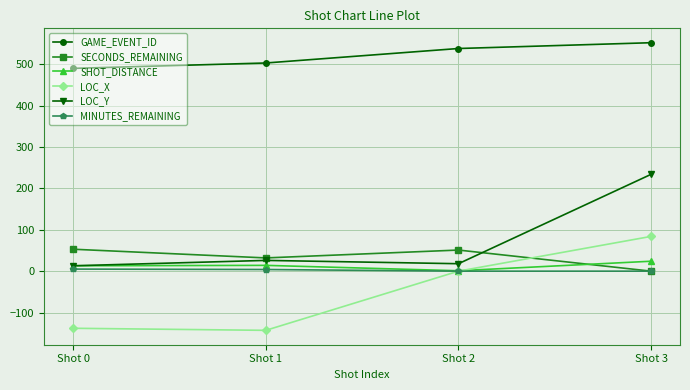

What is the sum of all SHOT_DISTANCE values?

52